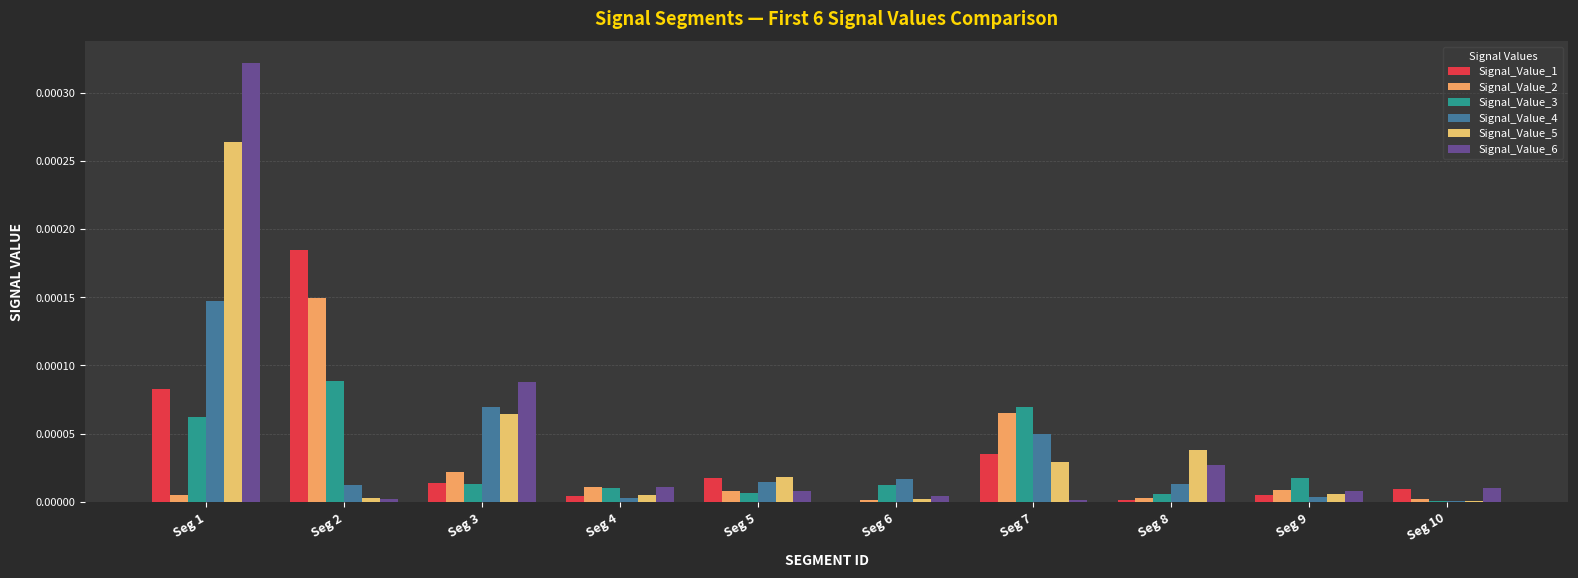

Is it true that Signal_Value_4 equals 0.0 at Seg 10?

True